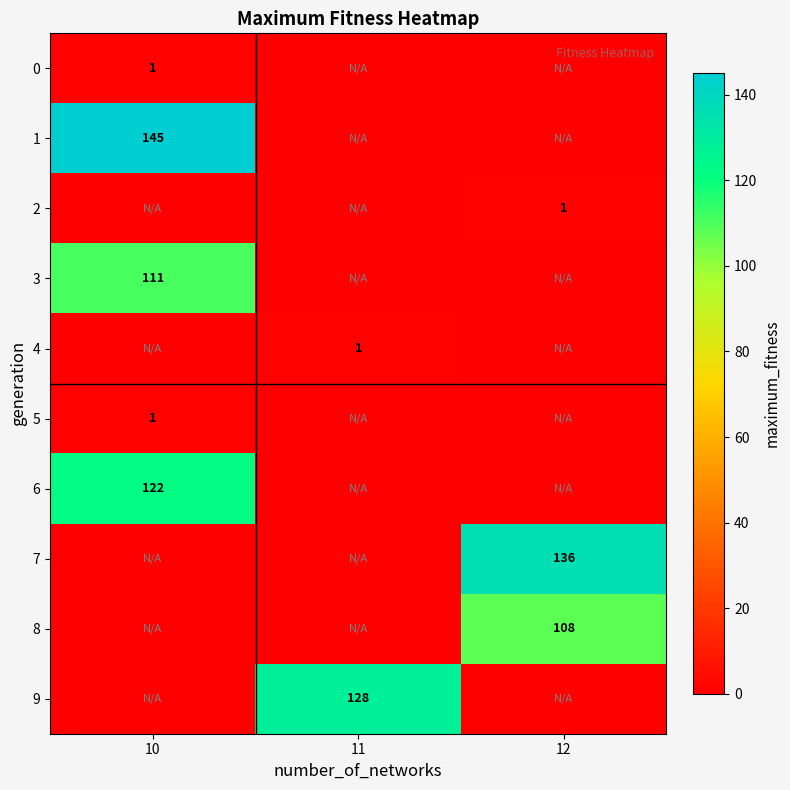

Which label corresponds to the smallest value in the chart?

11